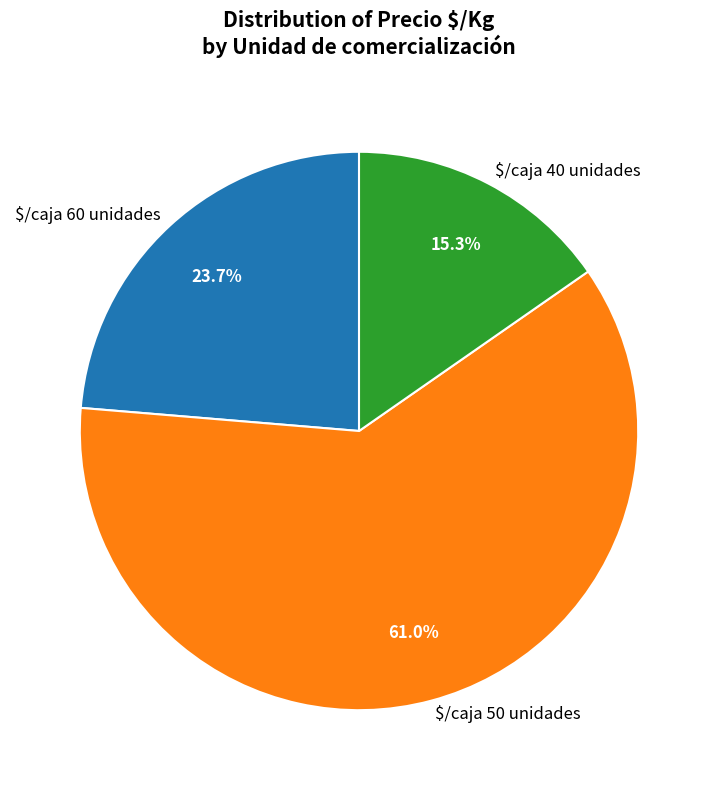

Does any single category account for the majority?

Yes